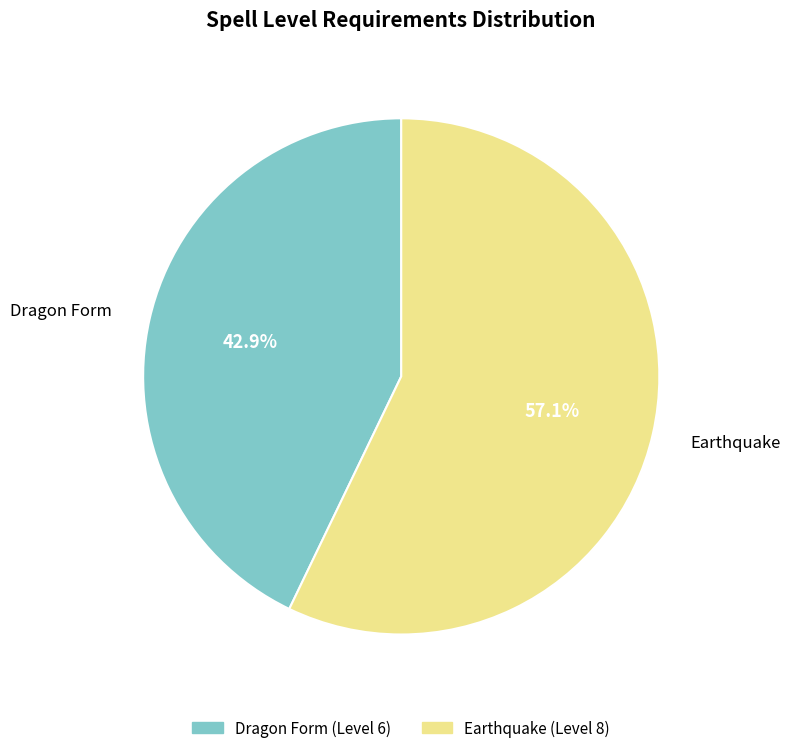

Does any single category account for the majority?

Yes